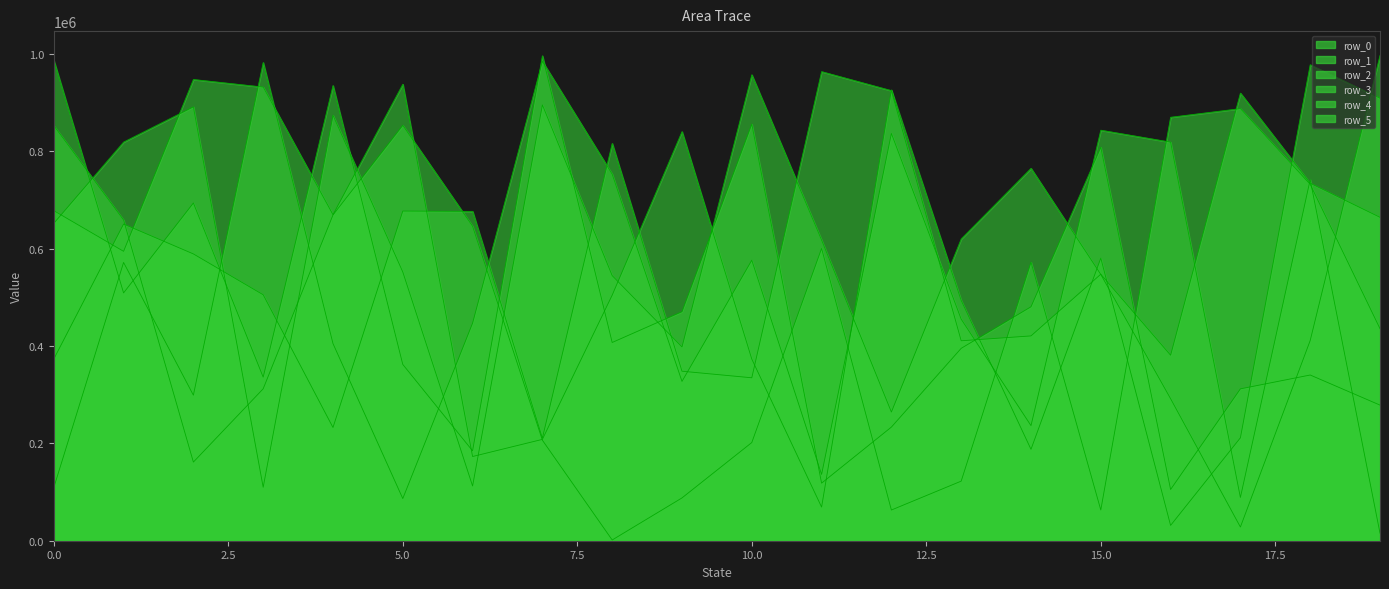

The row_3_line series shows 111553 at 13. True or false?

False